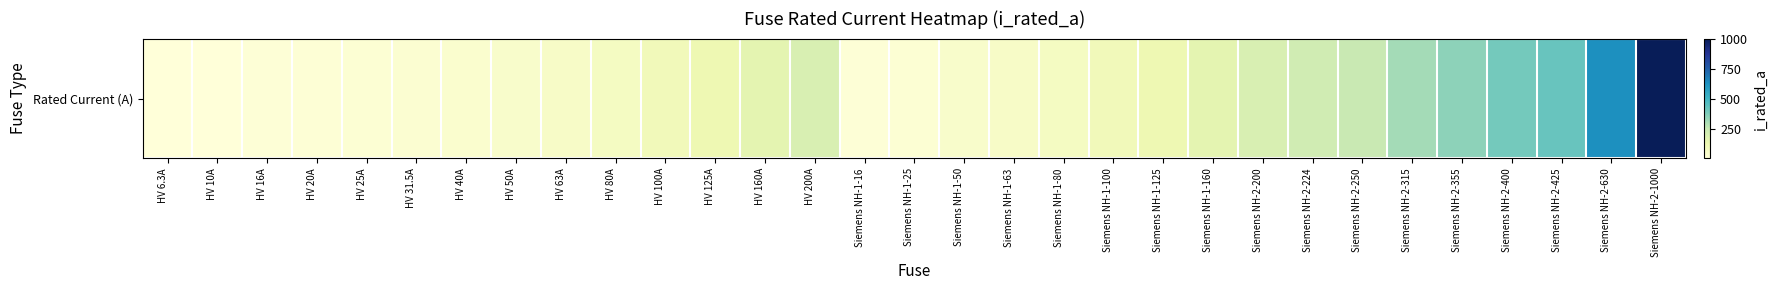

What is the difference between the maximum and minimum values?

993.7